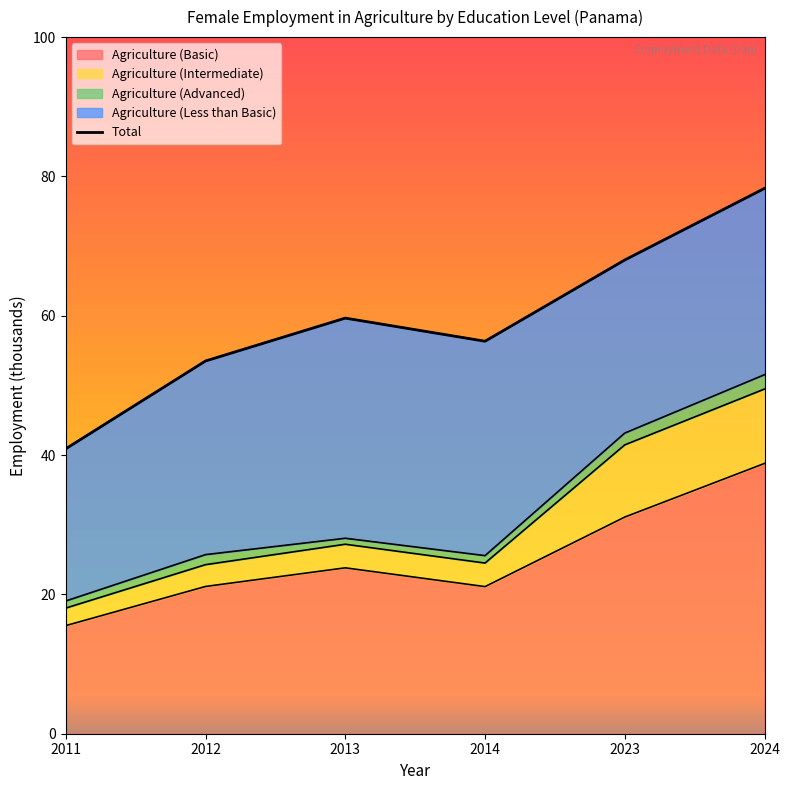

What is the average value?

59.5